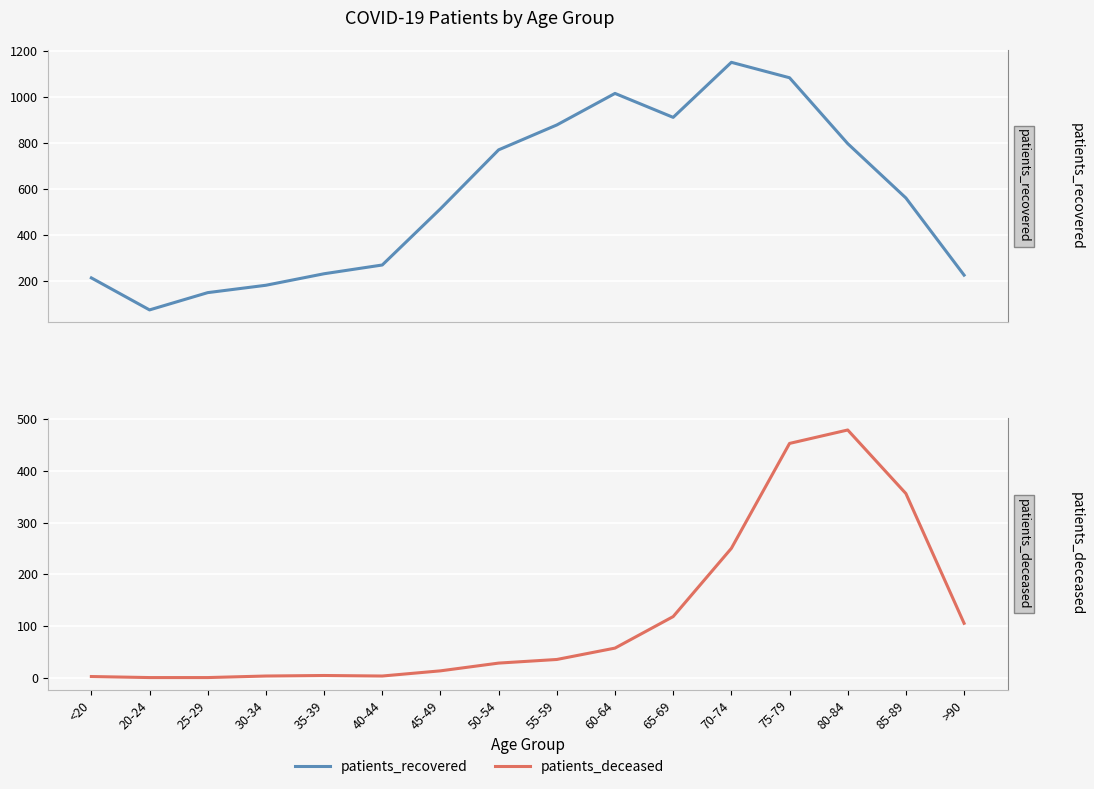

What are all the series names shown in the legend?

patients_recovered, patients_deceased